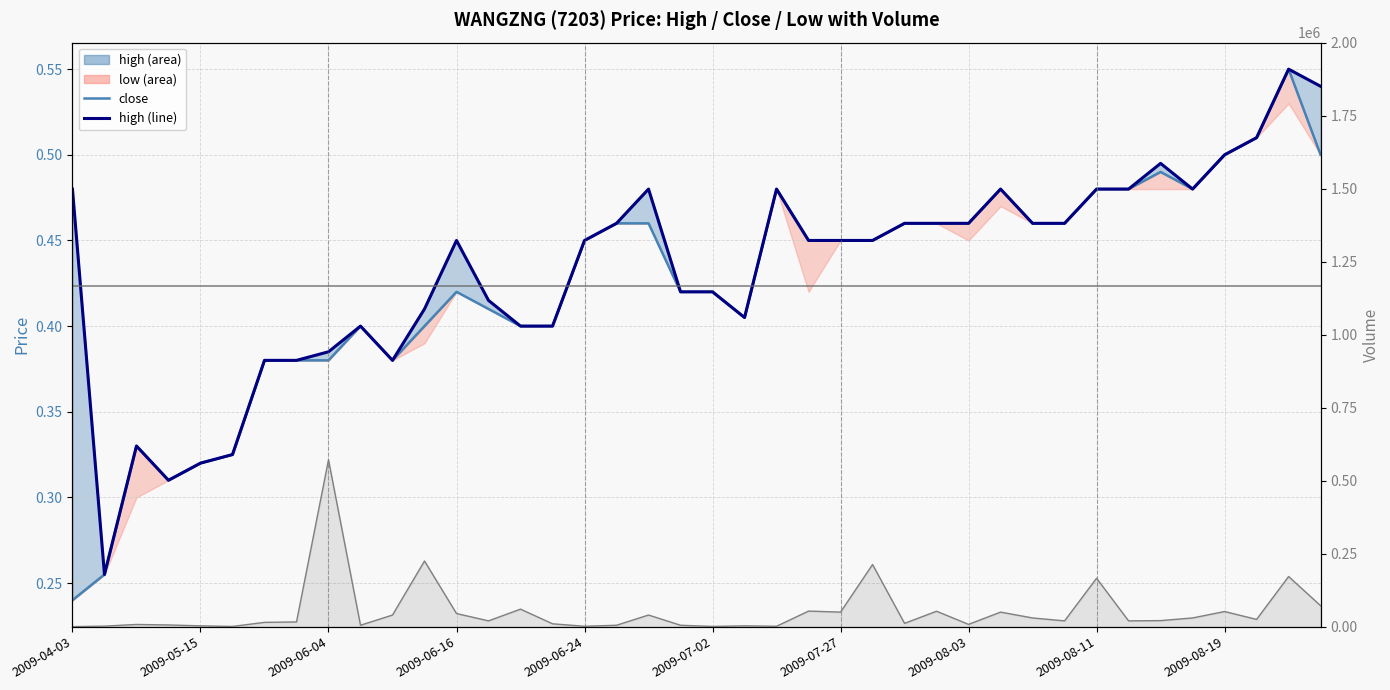

How many data points in vol (line) are above 20000?

19